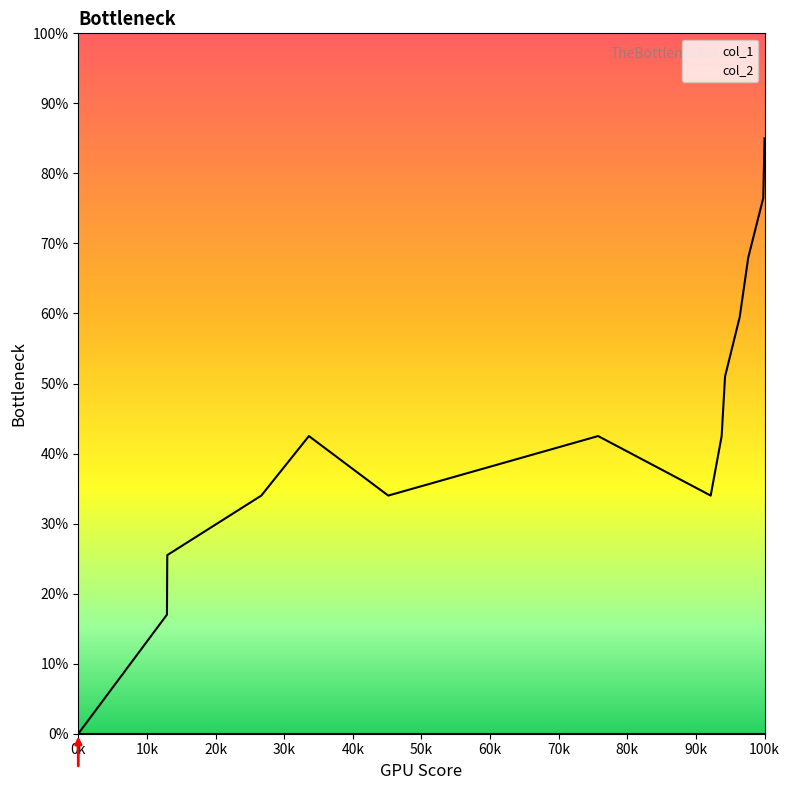

The col_1 series shows 44.6 at 100k. True or false?

False